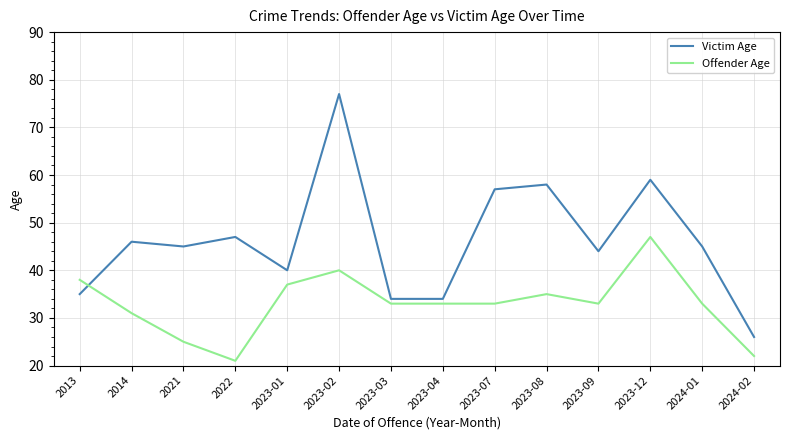

Count the number of categories in the chart.

14